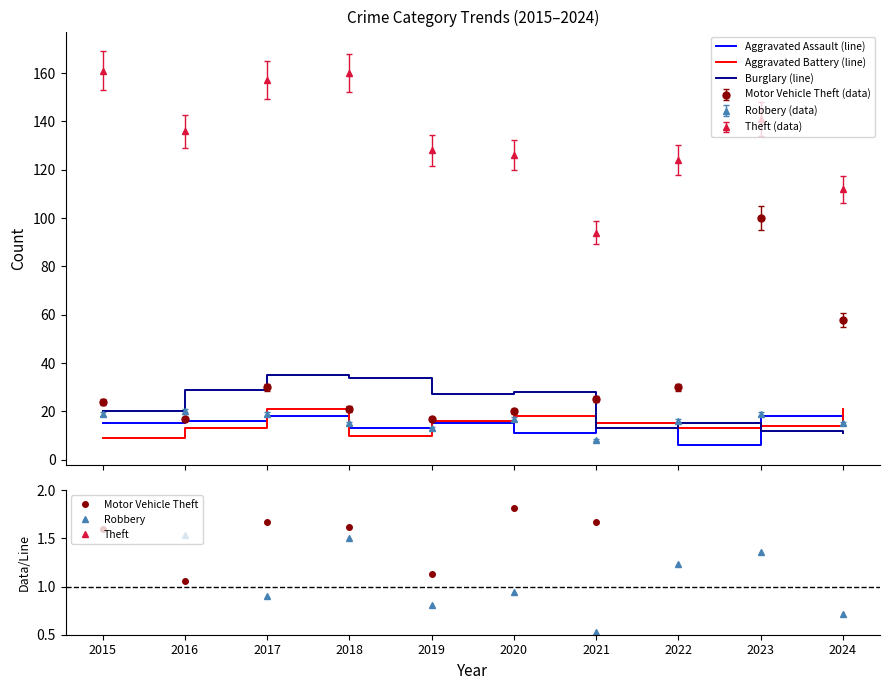

What is the difference between the maximum and second lowest values in the Aggravated Assault (line) series?

7